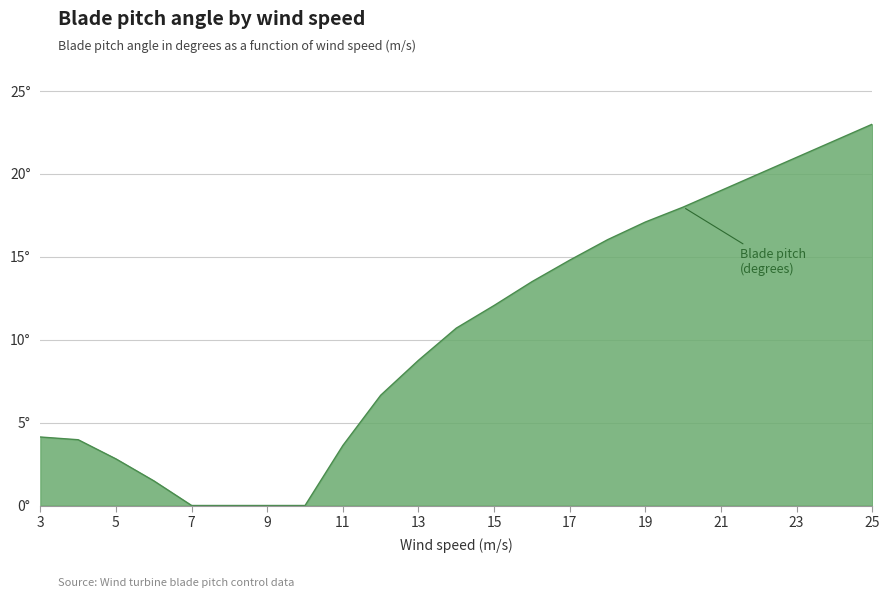

Reading left to right, list all the values displayed in this chart.

3=4.1	4=4.0	5=2.8	6=1.5	7=0.0	8=0.0	9=0.0	10=0.0	11=3.6	12=6.7	13=8.8	14=10.7	15=12.1	16=13.5	17=14.8	18=16.0	19=17.1	20=18.0	21=19.0	22=20.0	23=21.0	24=22.0	25=23.0